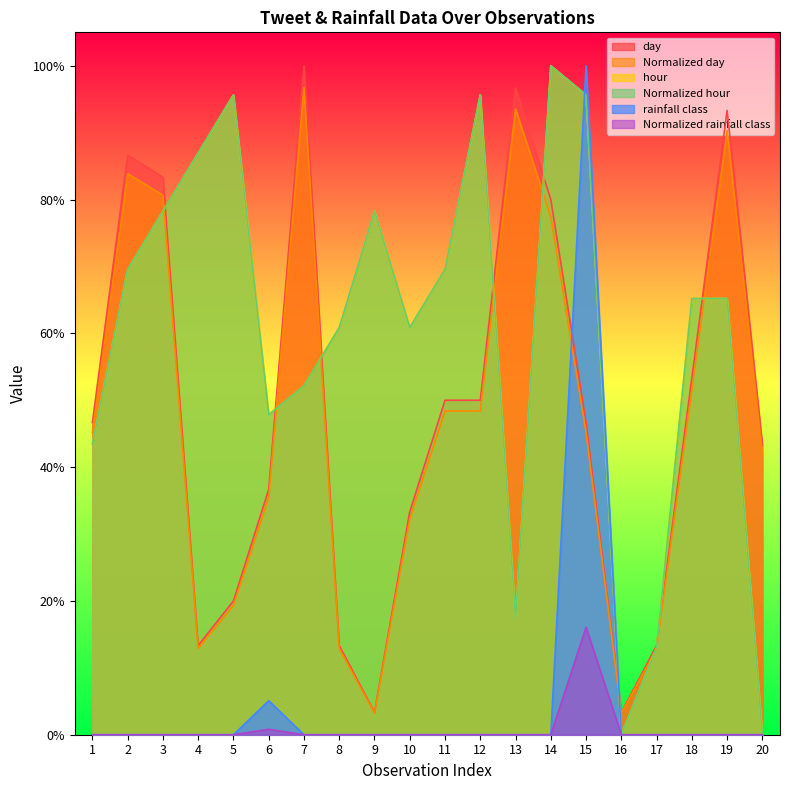

True or false: Normalized rainfall class and hour cross at least once.

False